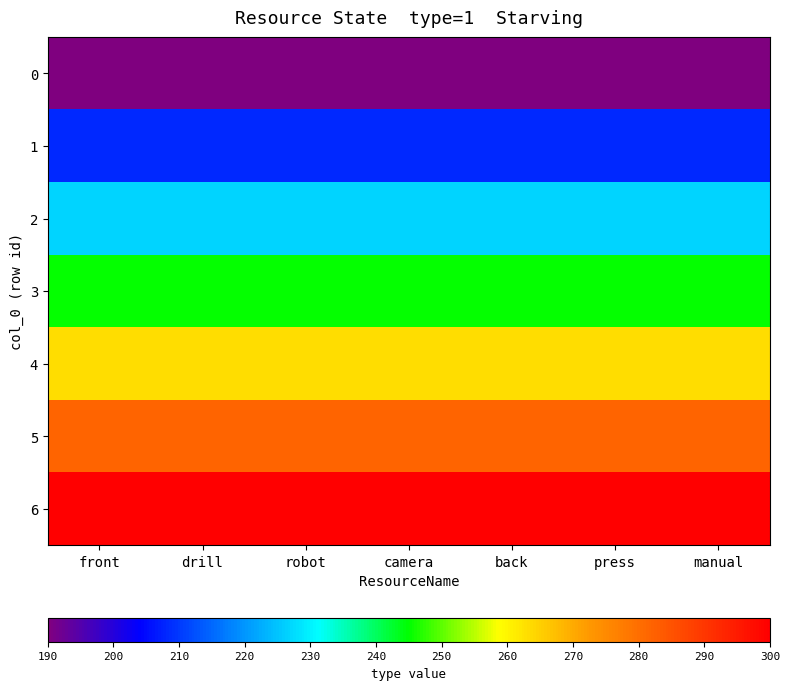

At which category is the sum across all series the highest?

front